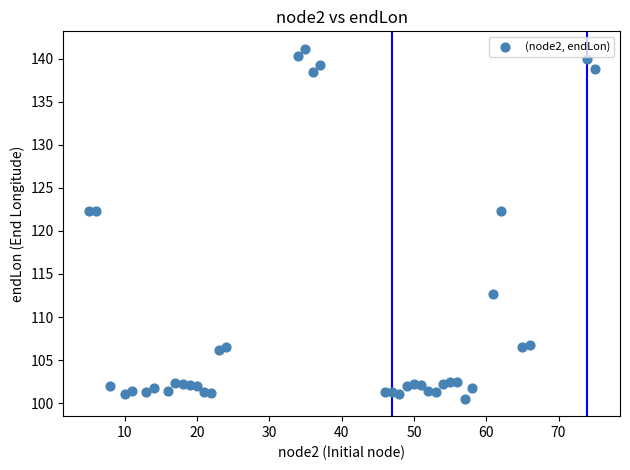

What is the range of X values (max minus min)?

70.0